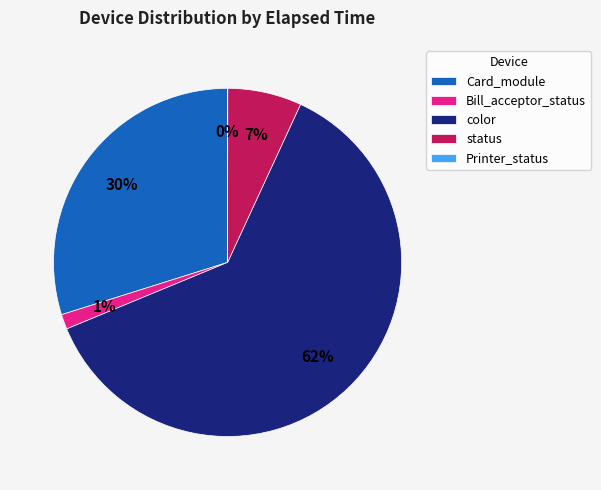

To the nearest percent, what is the average slice percentage?

20%